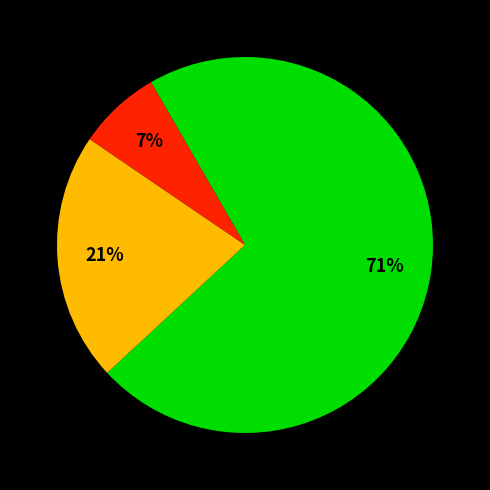

To the nearest percent, what is the average slice percentage?

33%